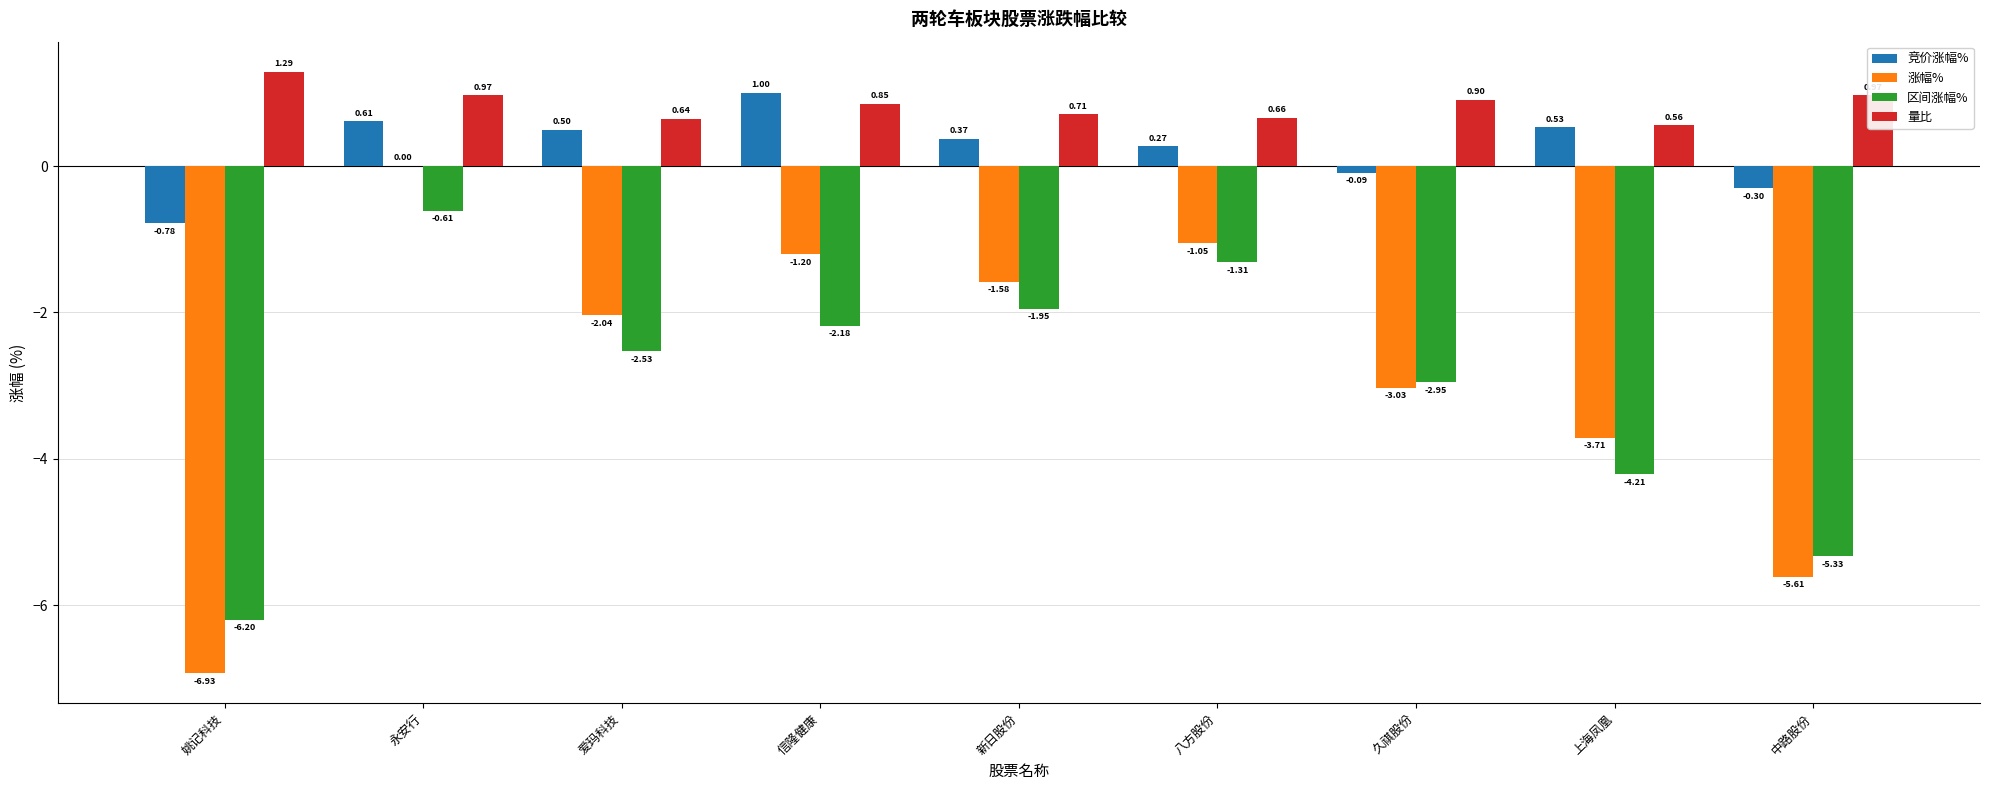

Which category has the highest value across all series?

姚记科技